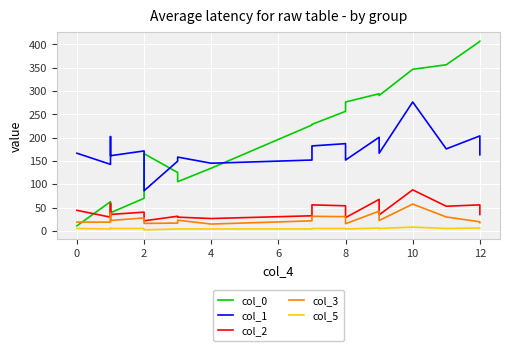

True or false: col_0 and col_2 intersect in this chart.

True